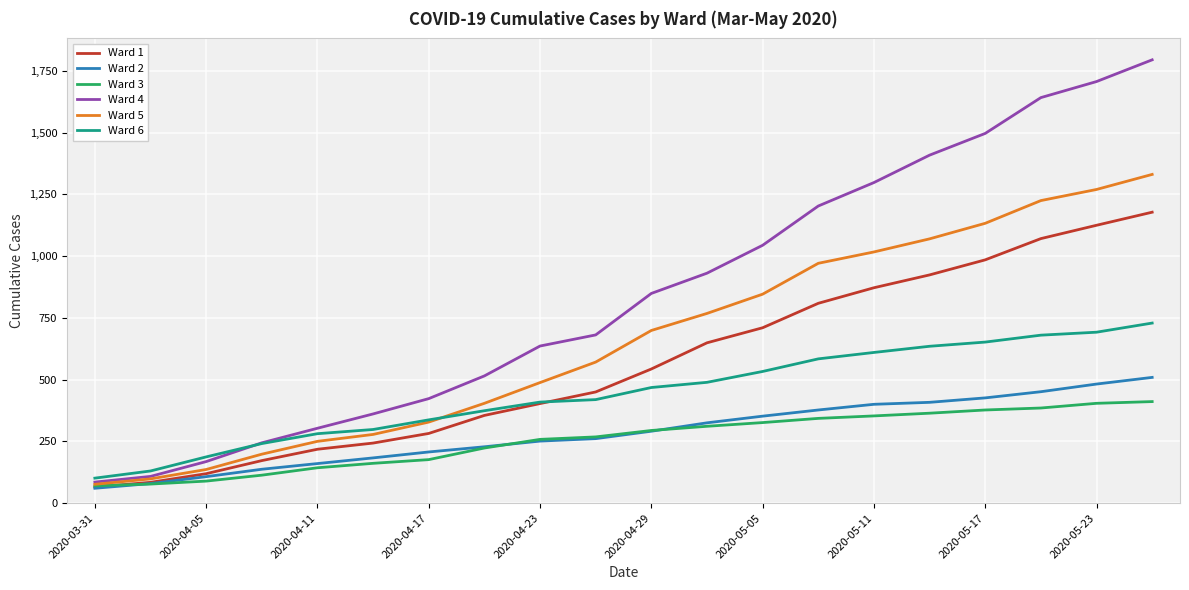

Rank the series by their maximum value, from lowest to highest.

Ward 3, Ward 2, Ward 6, Ward 1, Ward 5, Ward 4